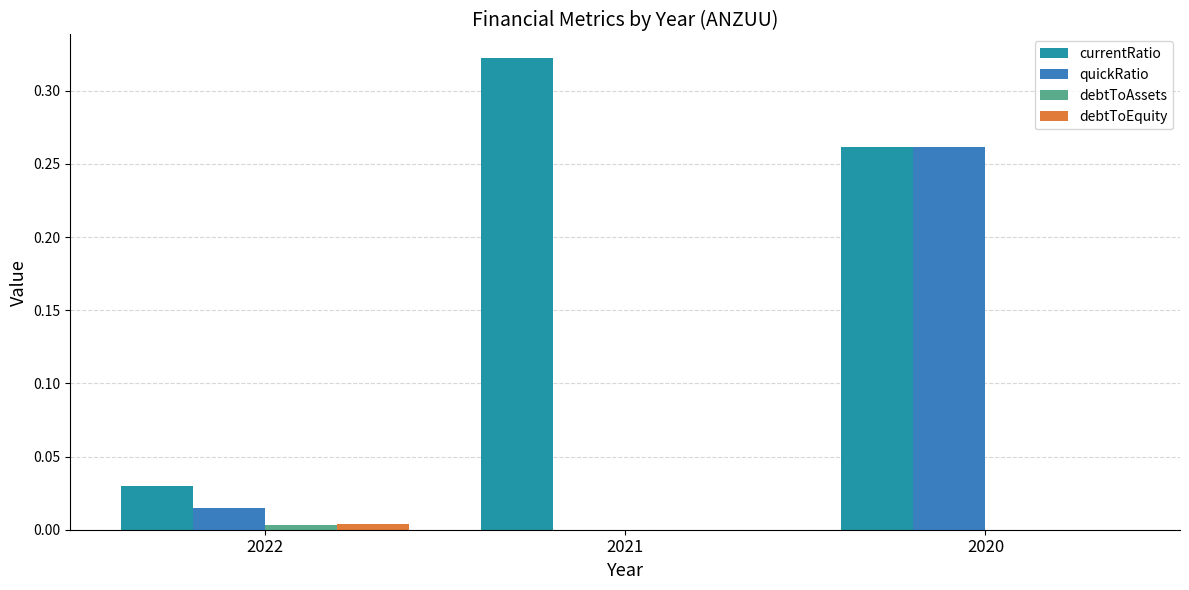

Between 2022 and 2020, which series saw the biggest shift?

quickRatio